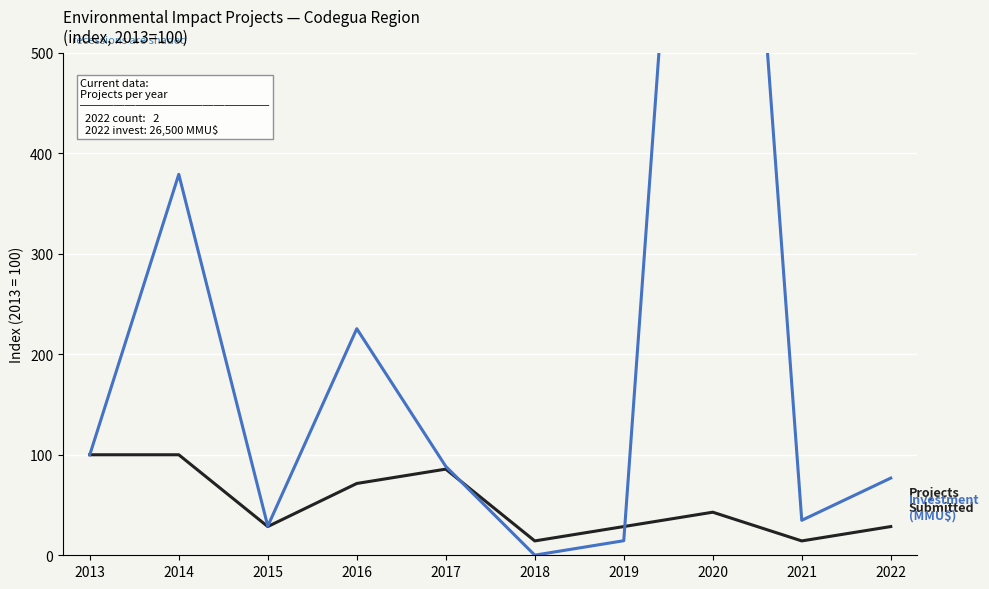

After their last crossing, which series has the higher values: Investment (MMU$) or Projects Submitted?

Investment (MMU$)